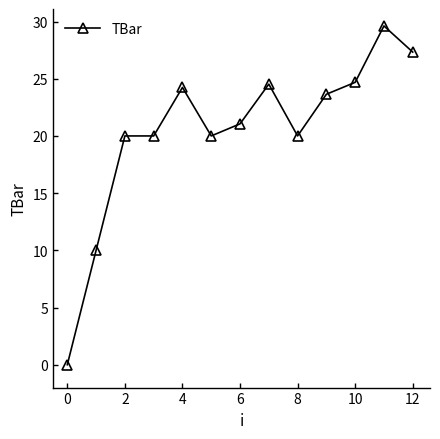

What is the greatest value displayed?

29.6